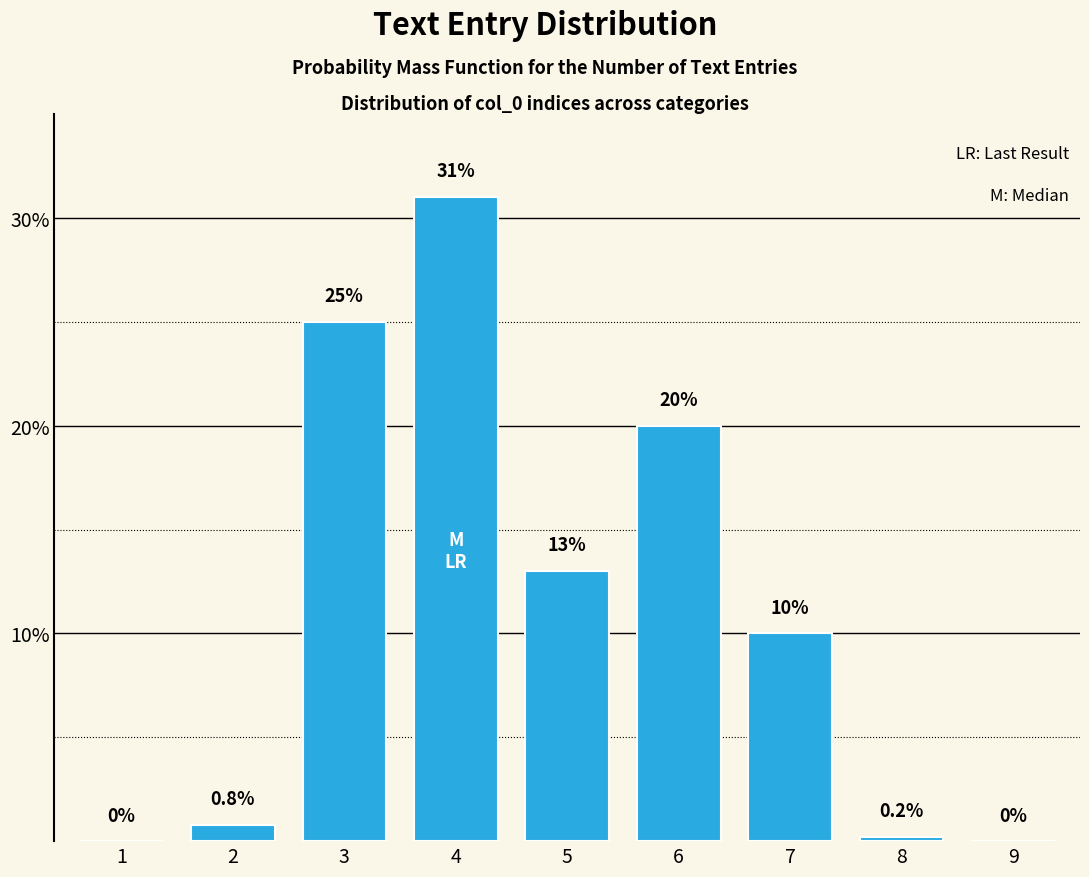

Reading left to right, extract all data points from this chart.

1=0.0	2=0.8	3=25.0	4=31.0	5=13.0	6=20.0	7=10.0	8=0.2	9=0.0